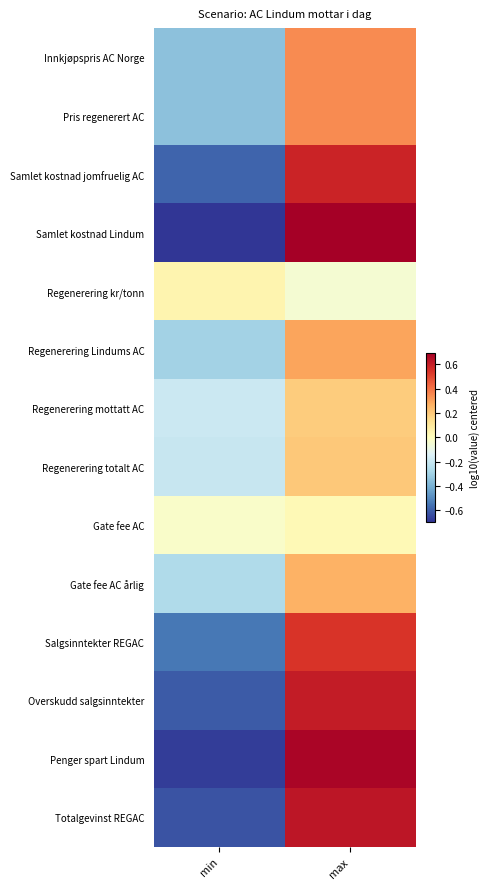

At which category is the sum across all series the highest?

max